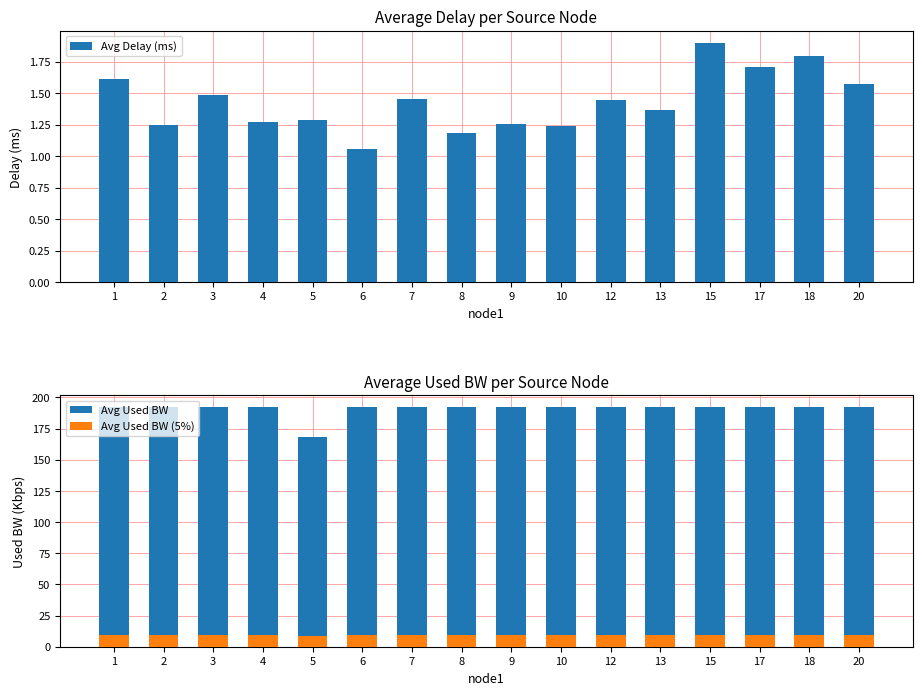

Which series has the largest range (max minus min)?

Avg Used BW